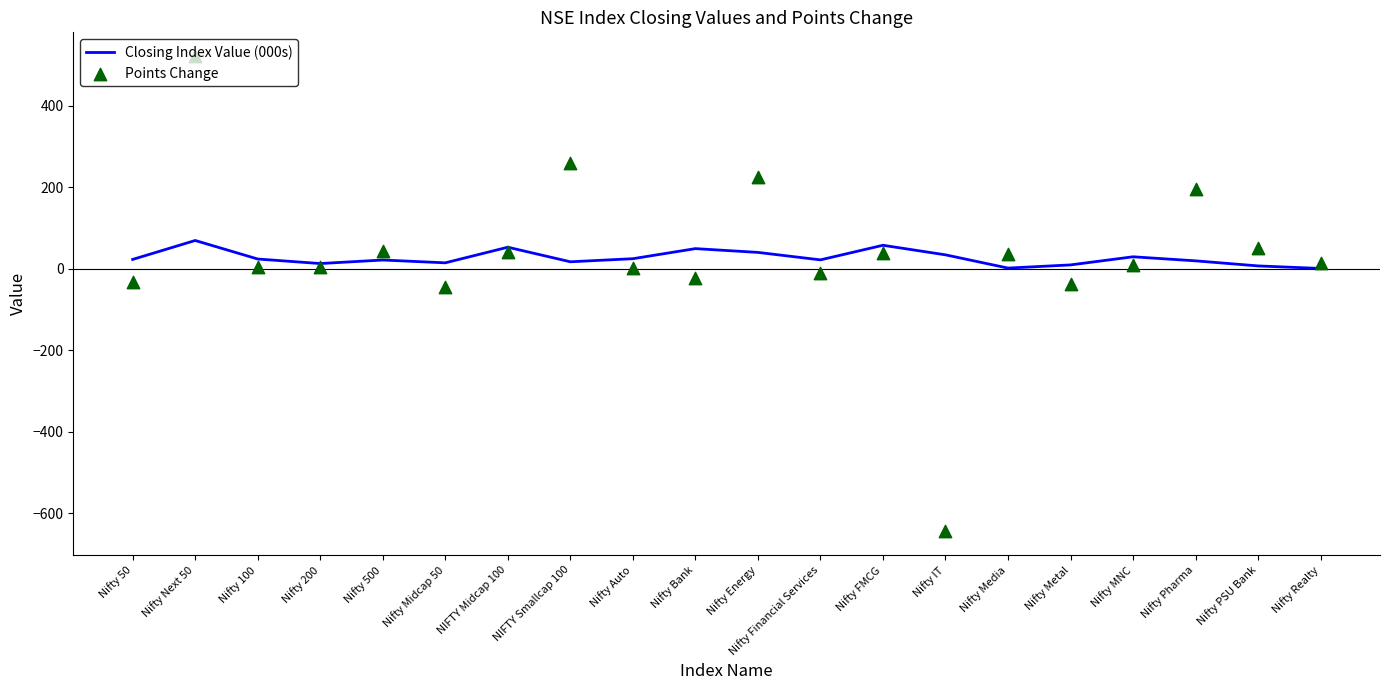

What is the total value across all series at Nifty Realty?

15.2